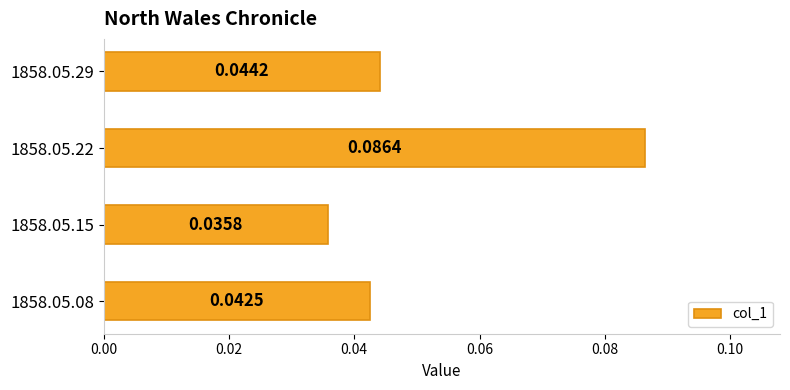

List the labels in order of value, largest first.

1858.05.22, 1858.05.29, 1858.05.08, 1858.05.15